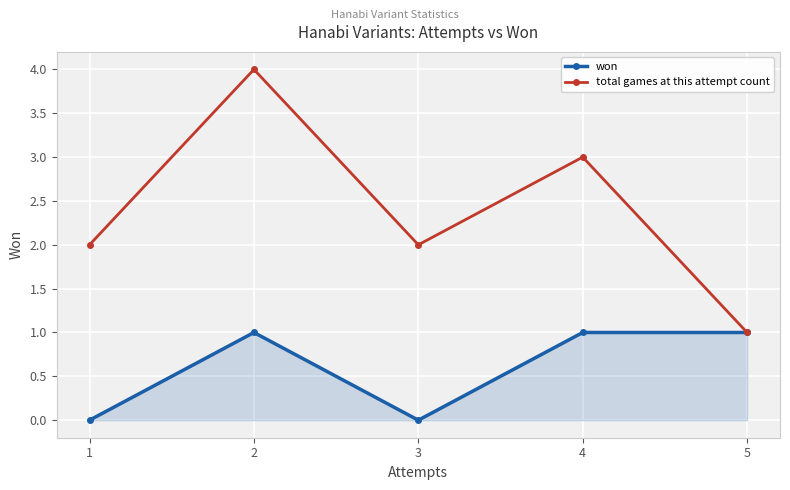

Between 2 and 5, which series saw the biggest shift?

total games at this attempt count